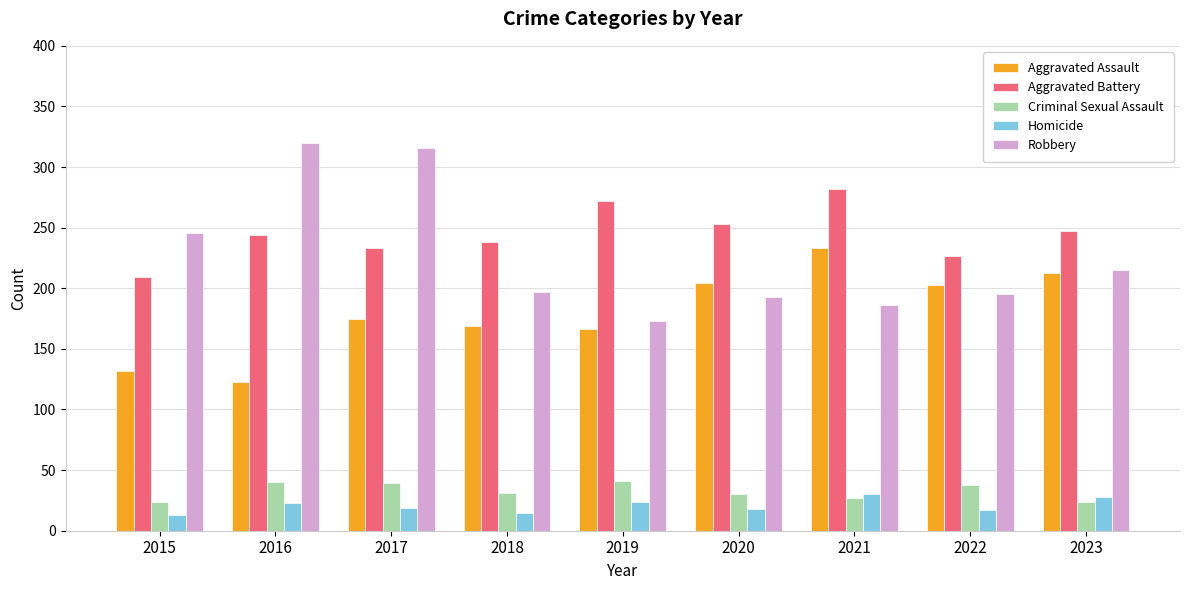

What is the value of the Homicide bar at the 5th from the left?

24